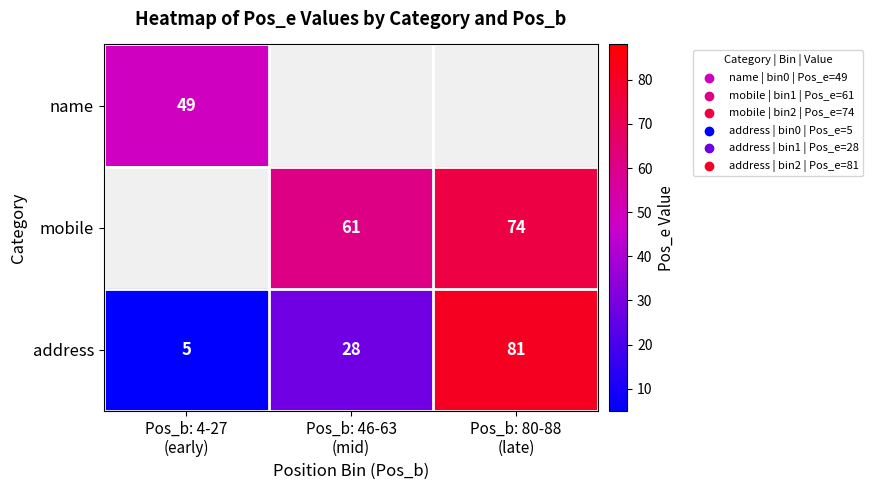

What is the minimum value for address?

5